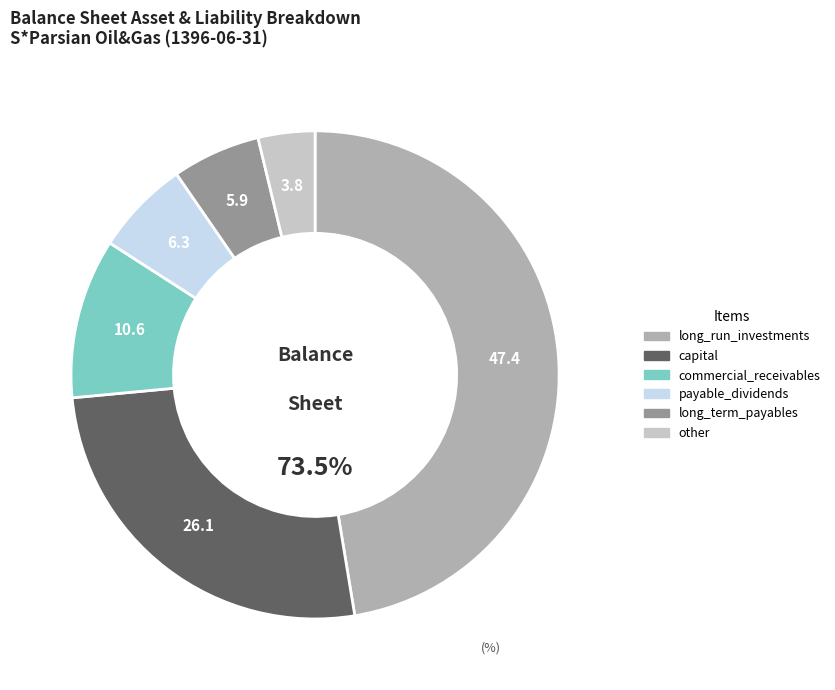

True or false: payable_dividends accounts for 20% of the total.

False